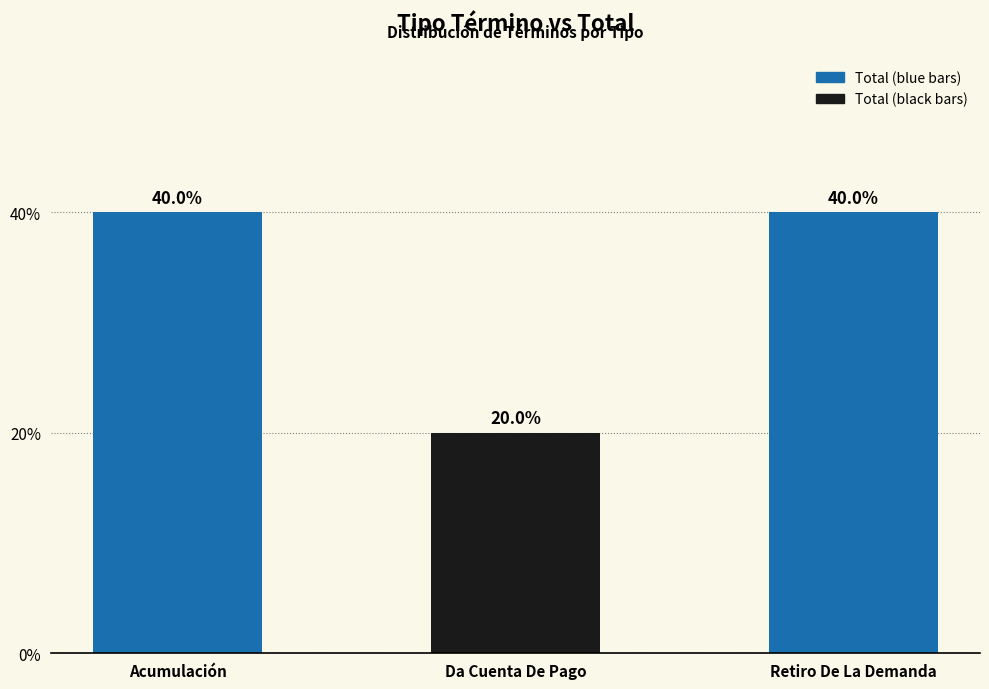

What position from the left is Acumulación?

1